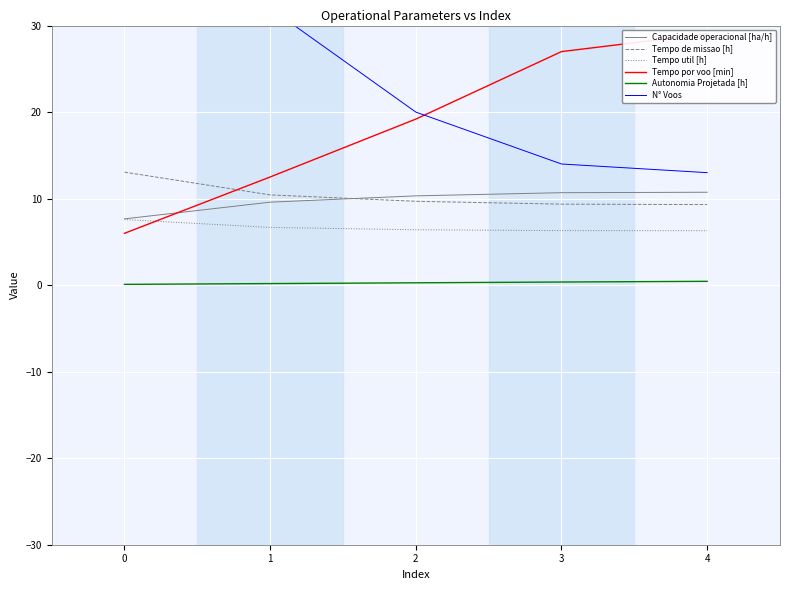

What is the value of the Tempo util [h] point at the 5th from the left?

6.3